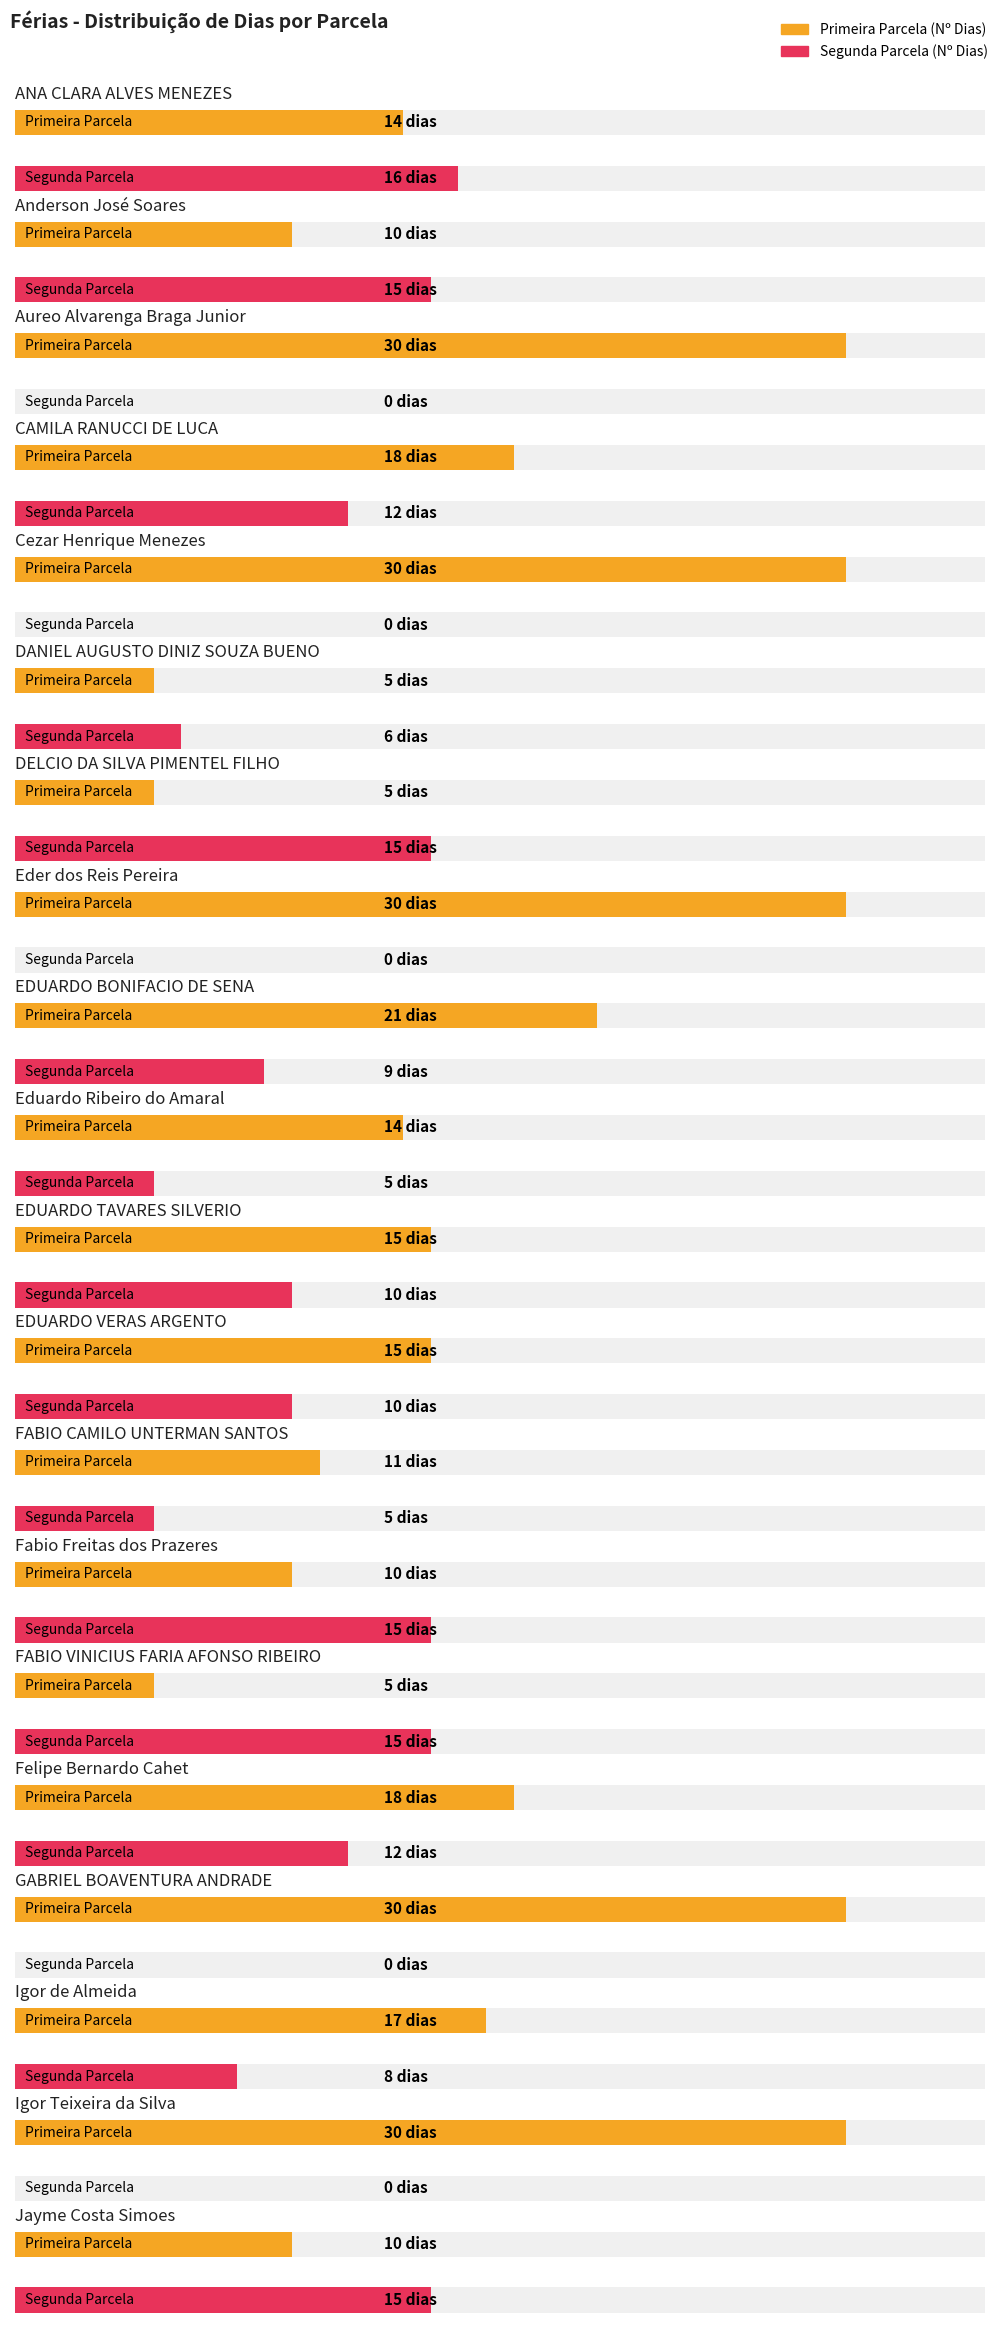

Which category has the highest value in the Segunda Parcela (Nº Dias) series?

ANA CLARA ALVES MENEZES